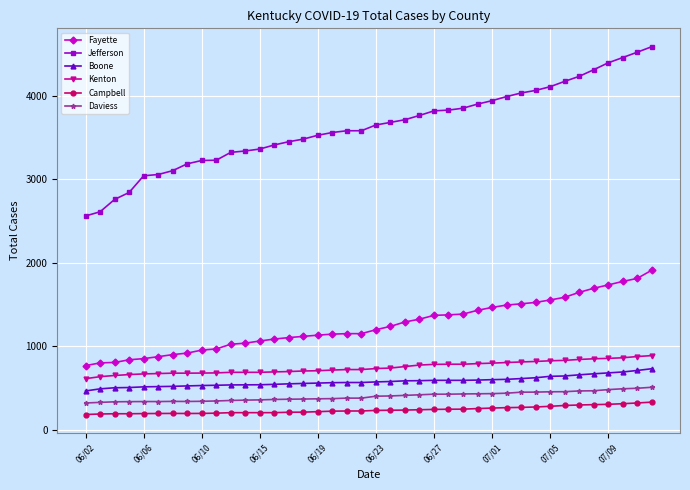

Which series has the largest range (max minus min)?

Jefferson